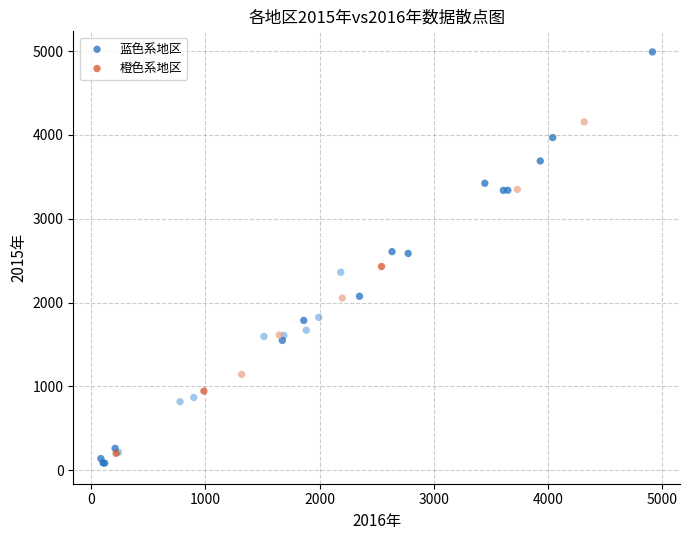

Which series reaches the minimum Y coordinate?

蓝色系地区